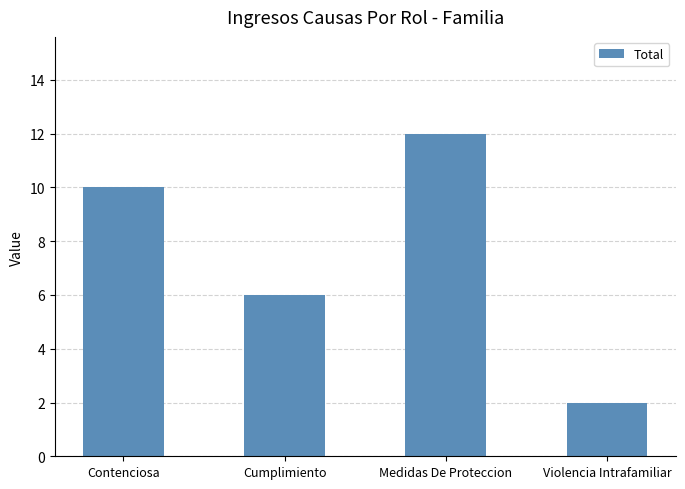

Reading right to left, list all the values displayed in this chart.

Violencia Intrafamiliar=2	Medidas De Proteccion=12	Cumplimiento=6	Contenciosa=10